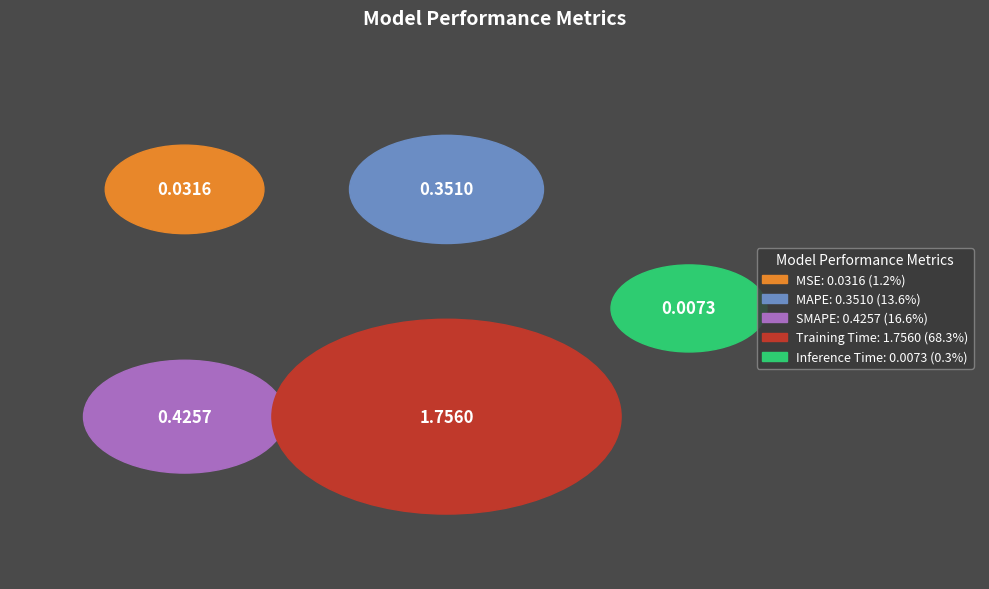

Rank the categories by value from highest to lowest.

Training Time, SMAPE, MAPE, MSE, Inference Time